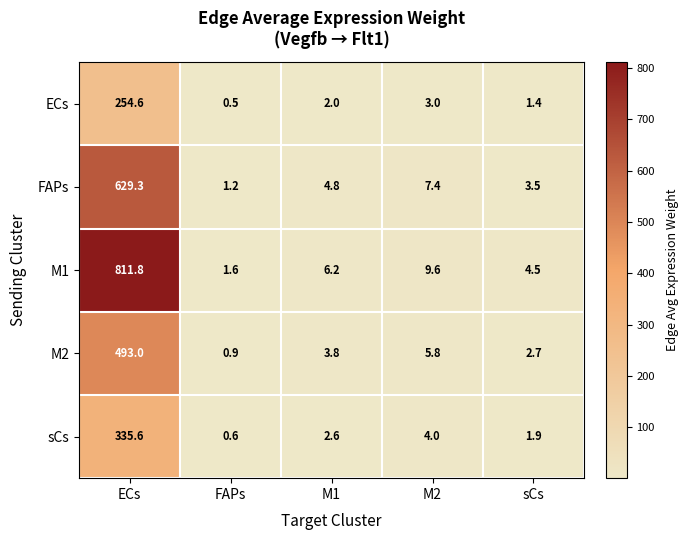

Count the number of categories in the chart.

5